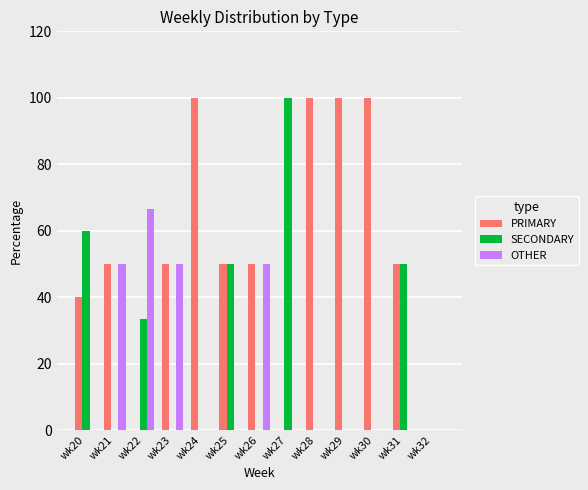

Is it true that OTHER equals 50.0 at wk26?

True